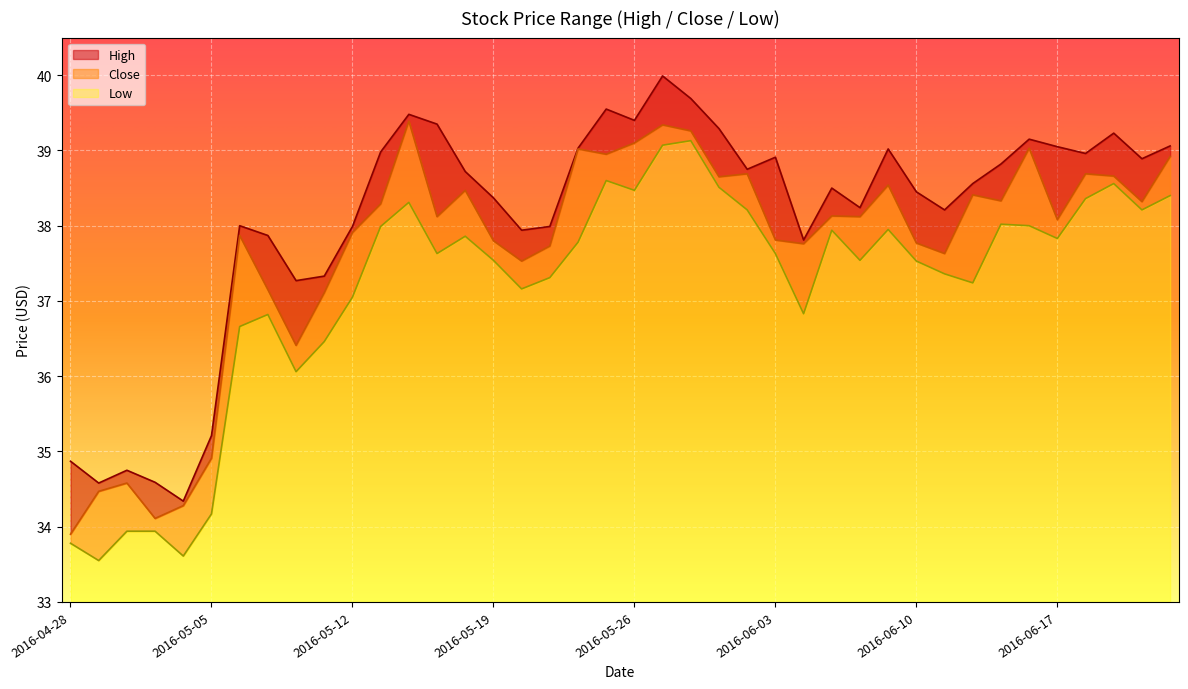

Rank the categories by Close value from highest to lowest.

2016-05-16, 2016-05-27, 2016-05-31, 2016-05-26, 2016-06-16, 2016-05-24, 2016-05-25, 2016-06-23, 2016-06-02, 2016-06-20, 2016-06-21, 2016-06-01, 2016-06-09, 2016-05-18, 2016-06-14, 2016-06-15, 2016-06-22, 2016-05-13, 2016-06-07, 2016-05-17, 2016-06-08, 2016-06-17, 2016-05-12, 2016-05-06, 2016-06-03, 2016-05-19, 2016-06-10, 2016-06-06, 2016-05-23, 2016-06-13, 2016-05-20, 2016-05-09, 2016-05-11, 2016-05-10, 2016-05-05, 2016-05-02, 2016-04-29, 2016-05-04, 2016-05-03, 2016-04-28